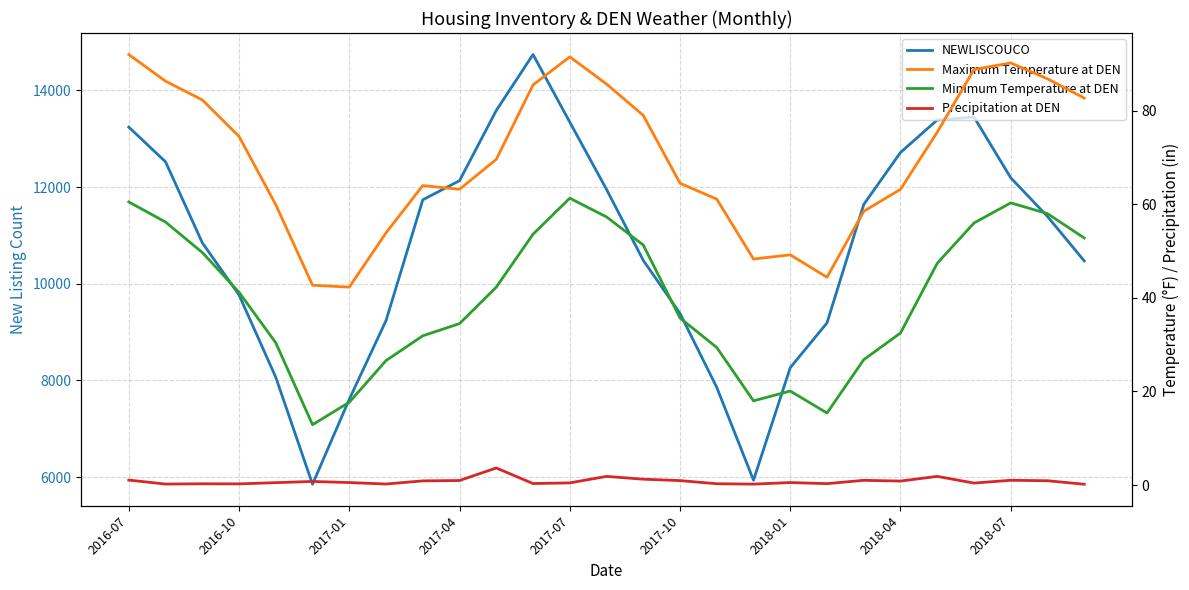

Reading left to right, extract all data points from this chart.

NEWLISCOUCO: 13240.0	12522.0	10848.0	9768.0	8064.0	5852.0	7610.0	9238.0	11736.0	12132.0	13584.0	14742.0	13344.0	11952.0	10484.0	9386.0	7856.0	5936.0	8264.0	9190.0	11640.0	12716.0	13388.0	13448.0	12192.0	11392.0	10472.0
Maximum Temperature at DEN: 92.0	86.3	82.3	74.5	59.9	42.7	42.3	53.9	64.0	63.2	69.6	85.5	91.5	85.7	79.0	64.5	61.1	48.3	49.2	44.4	58.5	63.2	75.4	88.8	90.2	86.8	82.7
Minimum Temperature at DEN: 60.5	56.2	49.7	41.2	30.4	12.9	17.7	26.6	31.9	34.5	42.3	53.6	61.3	57.3	51.3	35.7	29.4	18.0	20.1	15.4	26.8	32.5	47.4	56.0	60.3	58.0	52.8
Precipitation at DEN: 1.1	0.2	0.3	0.3	0.5	0.8	0.5	0.2	0.9	1.0	3.7	0.3	0.5	1.9	1.3	1.0	0.3	0.2	0.5	0.3	1.0	0.9	1.9	0.4	1.0	0.9	0.2